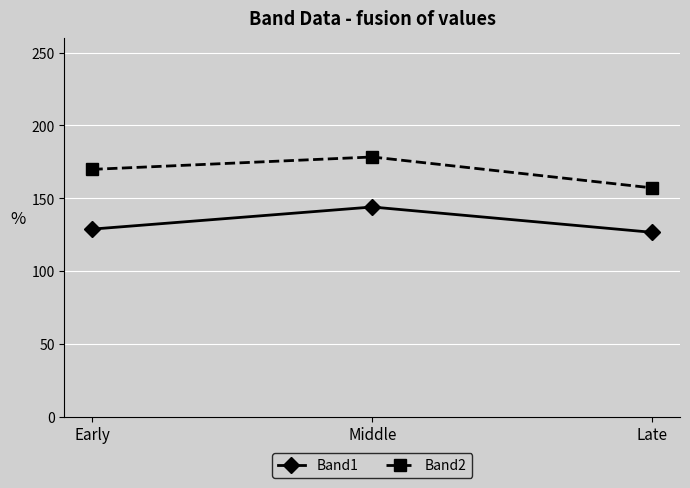

Rank the series by their average value, from highest to lowest.

Band2, Band1